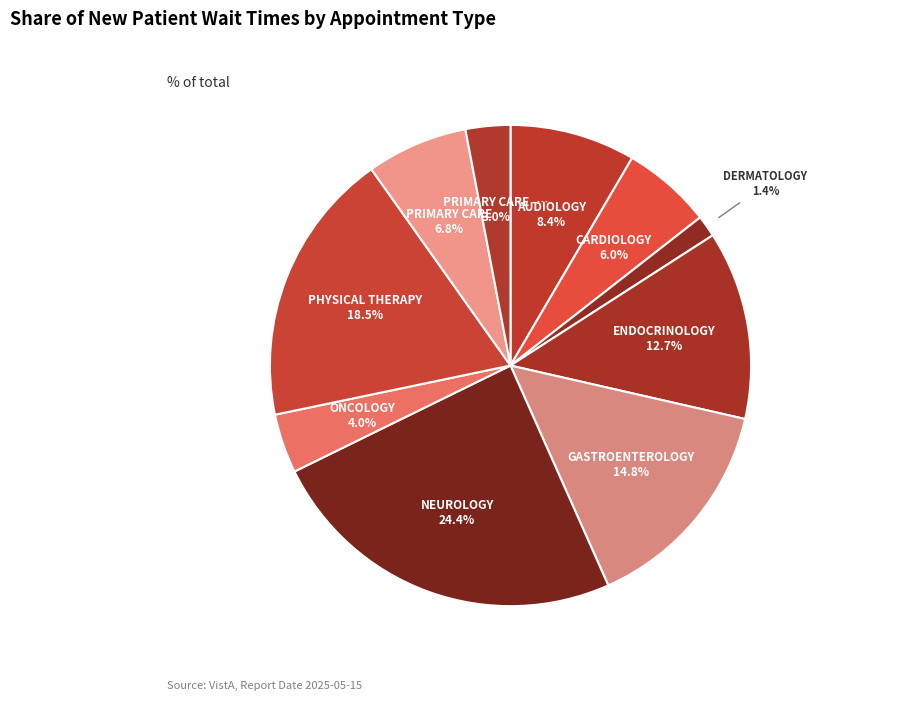

How many segments does this pie chart have?

10